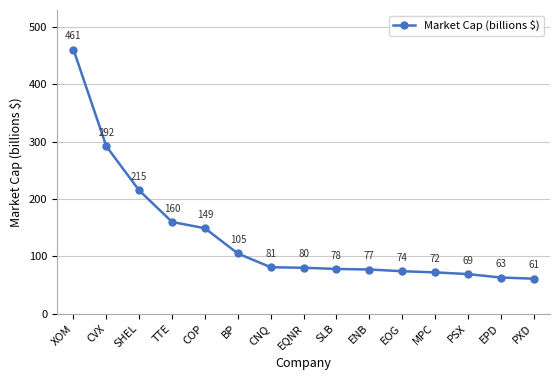

Reading left to right, transcribe all the data shown in this chart.

XOM=461	CVX=292	SHEL=215	TTE=160	COP=149	BP=105	CNQ=81	EQNR=80	SLB=78	ENB=77	EOG=74	MPC=72	PSX=69	EPD=63	PXD=61